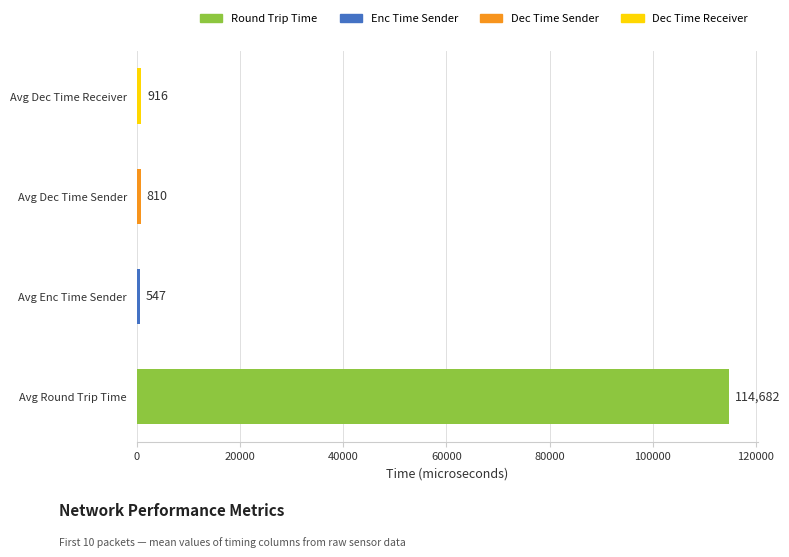

How many distinct data groups are displayed?

1